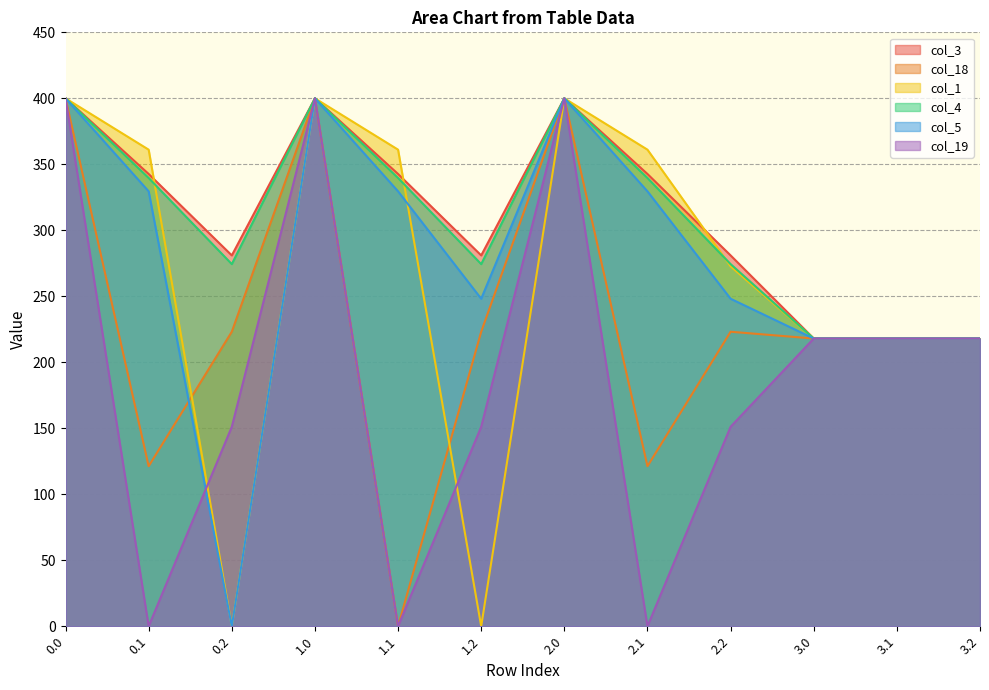

Reading left to right, what are all the values shown in this chart?

col_3: 0.0=400.0	0.1=342.7	0.2=281.0	1.0=400.0	1.1=342.7	1.2=281.0	2.0=400.0	2.1=342.7	2.2=281.0	3.0=218.0	3.1=218.0	3.2=218.0
col_18: 0.0=400.0	0.1=121.3	0.2=223.1	1.0=400.0	1.1=0.0	1.2=223.1	2.0=400.0	2.1=121.3	2.2=223.1	3.0=218.0	3.1=218.0	3.2=218.0
col_1: 0.0=400.0	0.1=361.1	0.2=0.0	1.0=400.0	1.1=361.1	1.2=0.0	2.0=400.0	2.1=361.1	2.2=272.7	3.0=218.0	3.1=218.0	3.2=218.0
col_4: 0.0=400.0	0.1=339.6	0.2=274.4	1.0=400.0	1.1=339.6	1.2=274.4	2.0=400.0	2.1=339.6	2.2=274.4	3.0=218.0	3.1=218.0	3.2=218.0
col_5: 0.0=400.0	0.1=329.5	0.2=0.0	1.0=400.0	1.1=329.5	1.2=248.1	2.0=400.0	2.1=329.5	2.2=248.1	3.0=218.0	3.1=218.0	3.2=218.0
col_19: 0.0=400.0	0.1=0.0	0.2=151.1	1.0=400.0	1.1=0.0	1.2=151.1	2.0=400.0	2.1=0.0	2.2=151.1	3.0=218.0	3.1=218.0	3.2=218.0